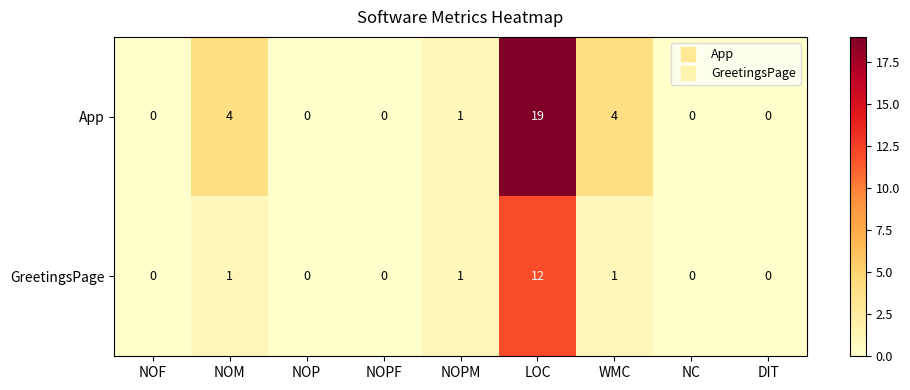

Which category has the highest value across all series?

LOC